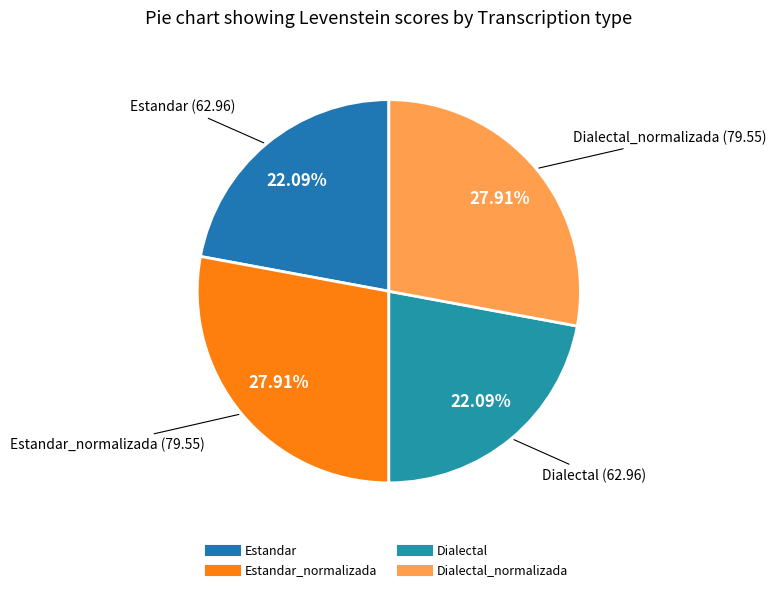

How many slices are in this pie chart?

4